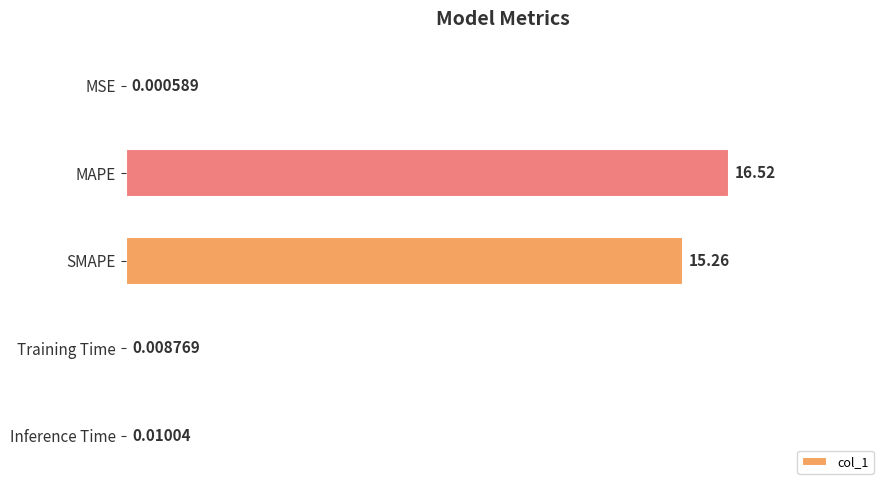

What is the sum of all values?

31.8